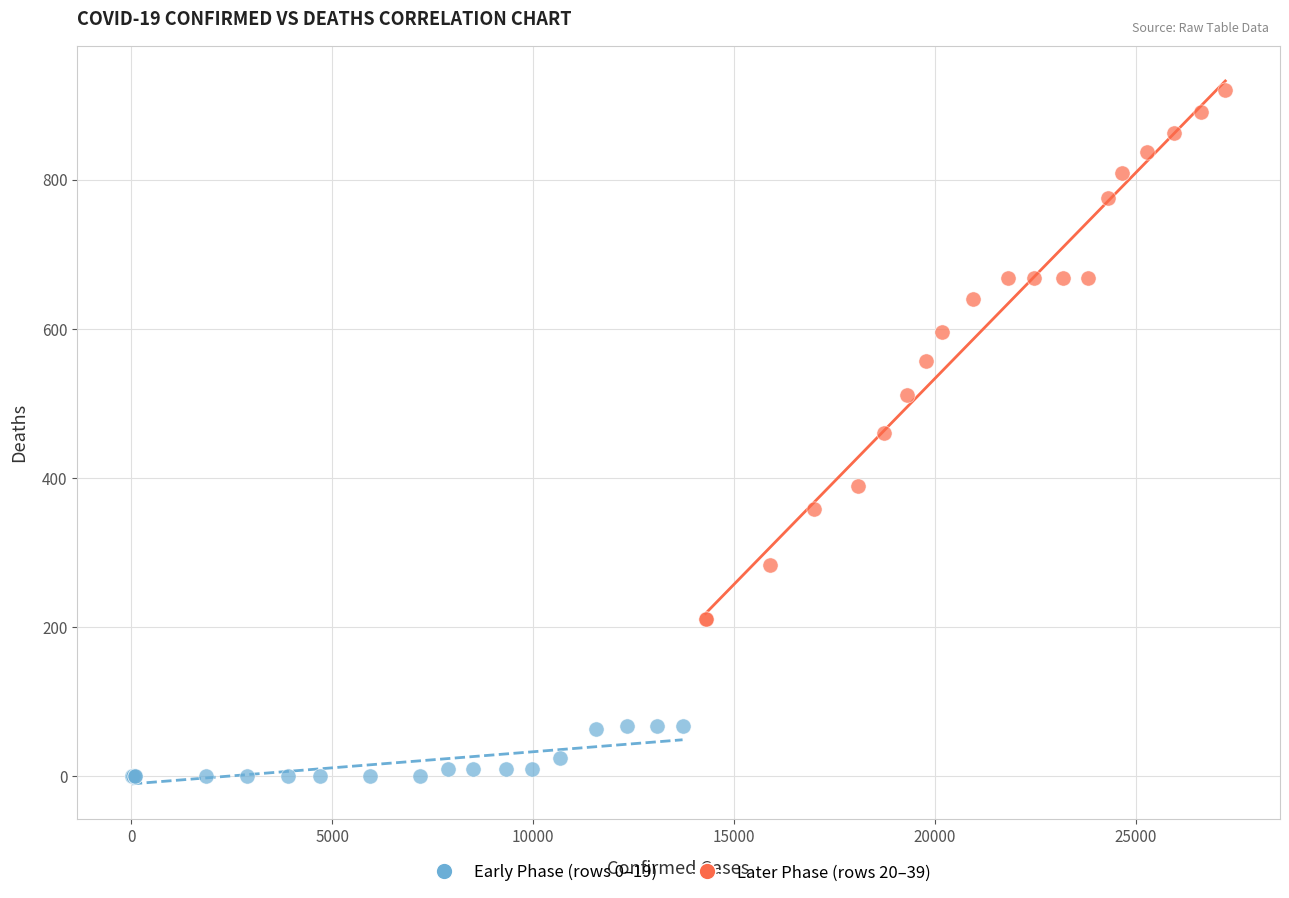

Which series contains the lowest Y value?

Early Phase (rows 0–19)